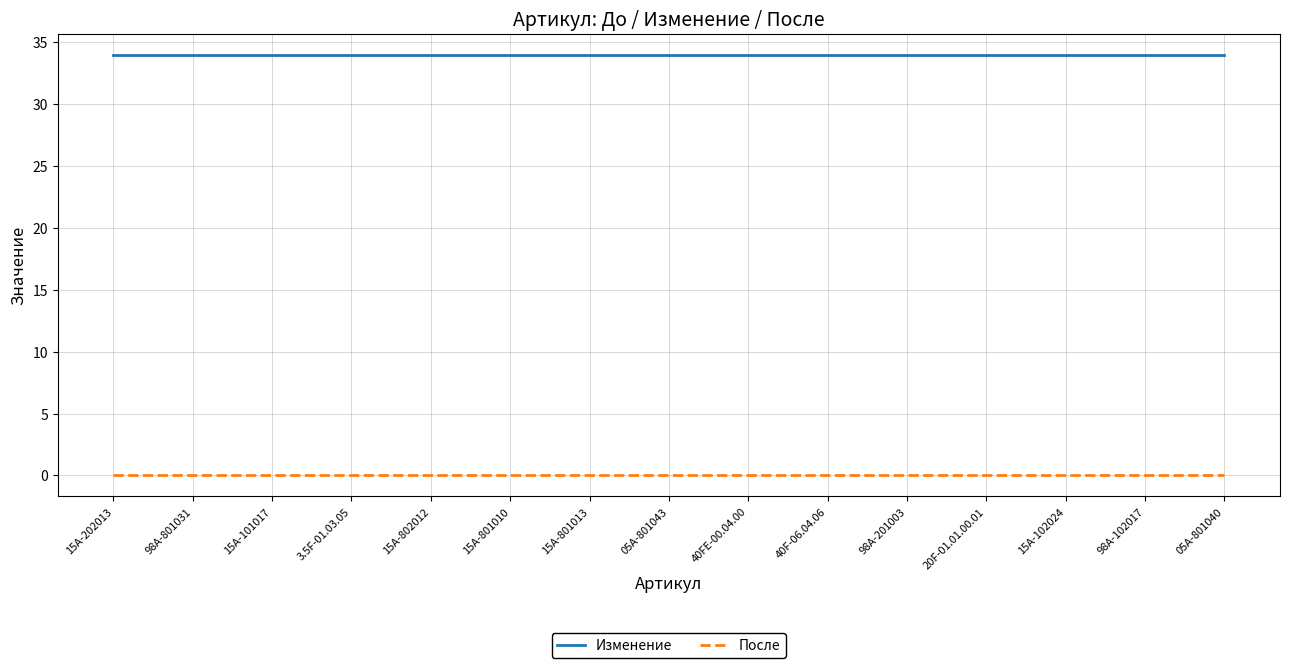

Reading left to right, list all the values displayed in this chart.

Изменение: 15A-202013=34	98A-801031=34	15A-101017=34	3.5F-01.03.05=34	15A-802012=34	15A-801010=34	15A-801013=34	05A-801043=34	40FE-00.04.00=34	40F-06.04.06=34	98A-201003=34	20F-01.01.00.01=34	15A-102024=34	98A-102017=34	05A-801040=34
После: 15A-202013=0	98A-801031=0	15A-101017=0	3.5F-01.03.05=0	15A-802012=0	15A-801010=0	15A-801013=0	05A-801043=0	40FE-00.04.00=0	40F-06.04.06=0	98A-201003=0	20F-01.01.00.01=0	15A-102024=0	98A-102017=0	05A-801040=0